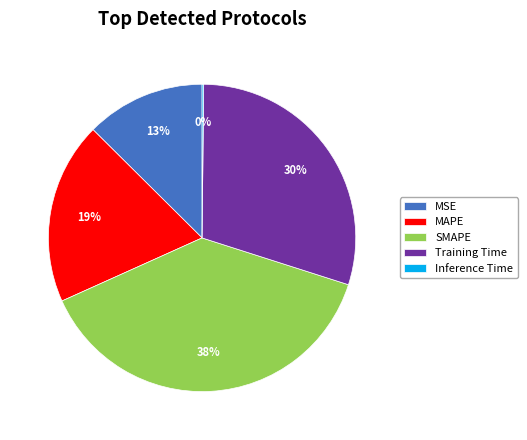

Which category has the biggest portion of the pie?

SMAPE